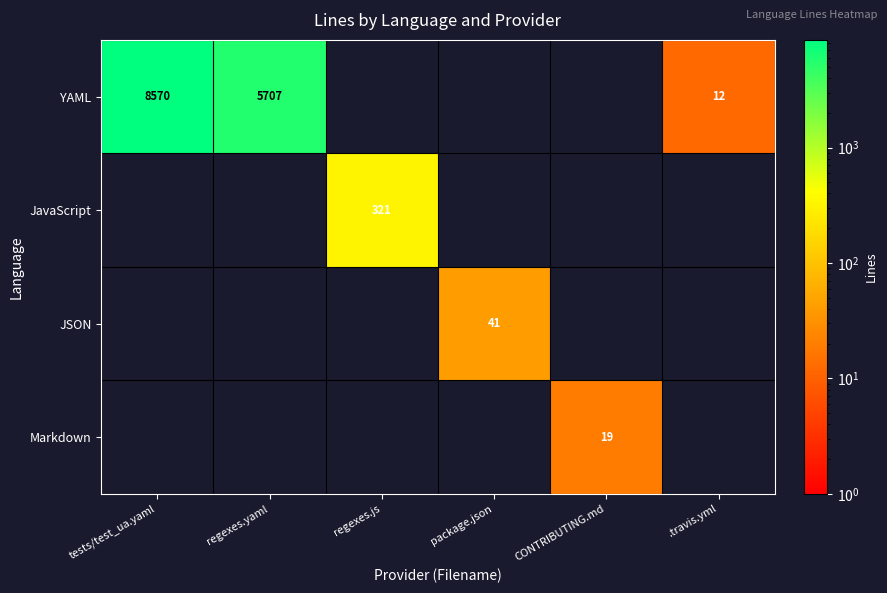

What is the sum of the YAML values at .travis.yml and tests/test_ua.yaml?

8582